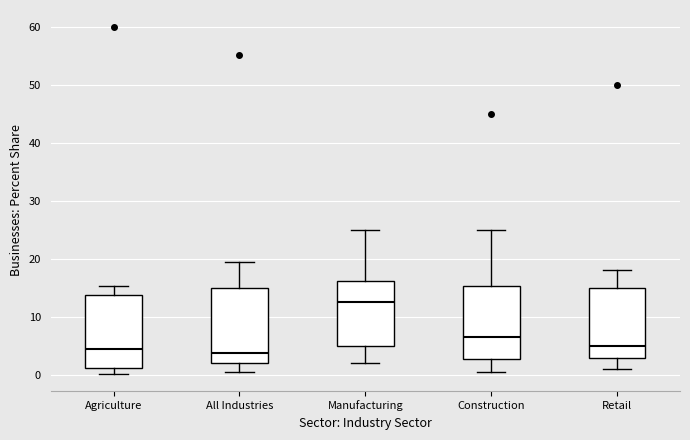

Where does the lower whisker of the box for Retail end on the y-axis? The values are not printed on the chart, so give them approximately, as read against the axis.

1